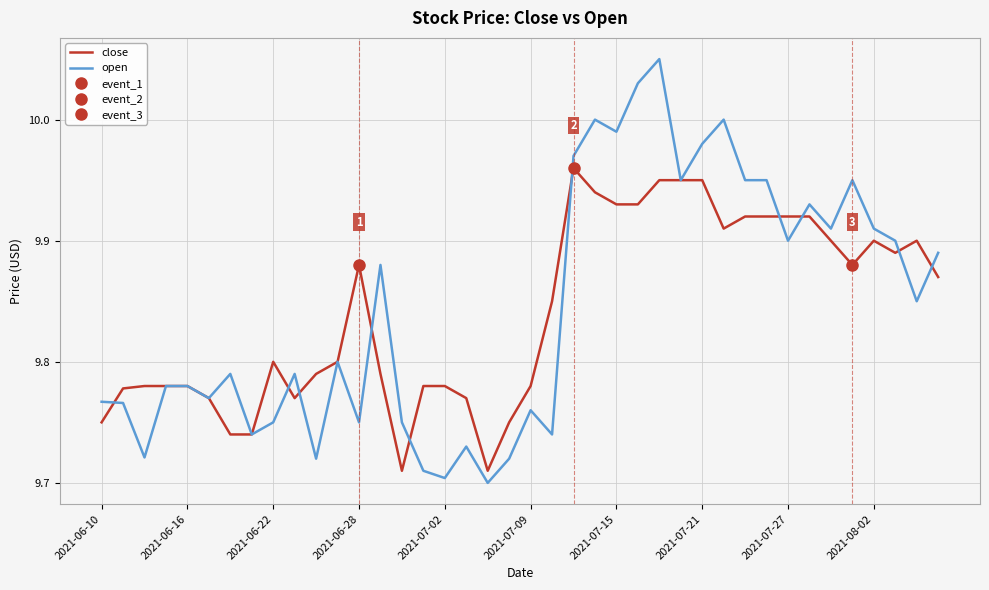

Which series has the largest range (max minus min)?

open